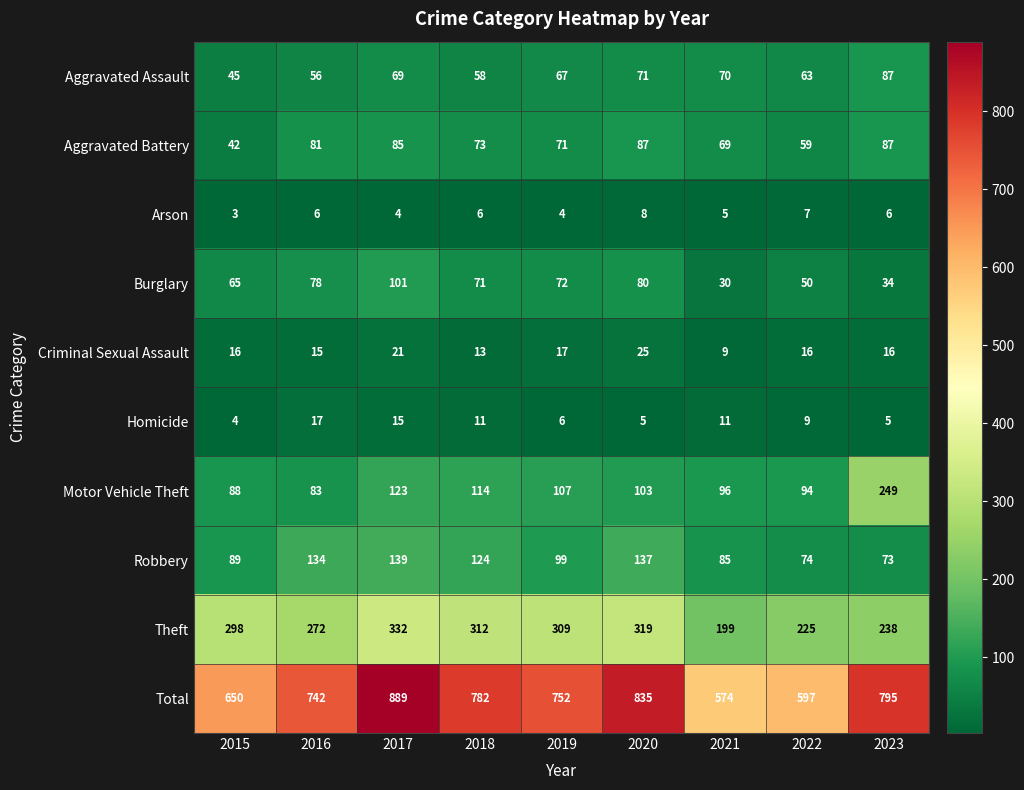

What is the total value across all series at 2017?

1778